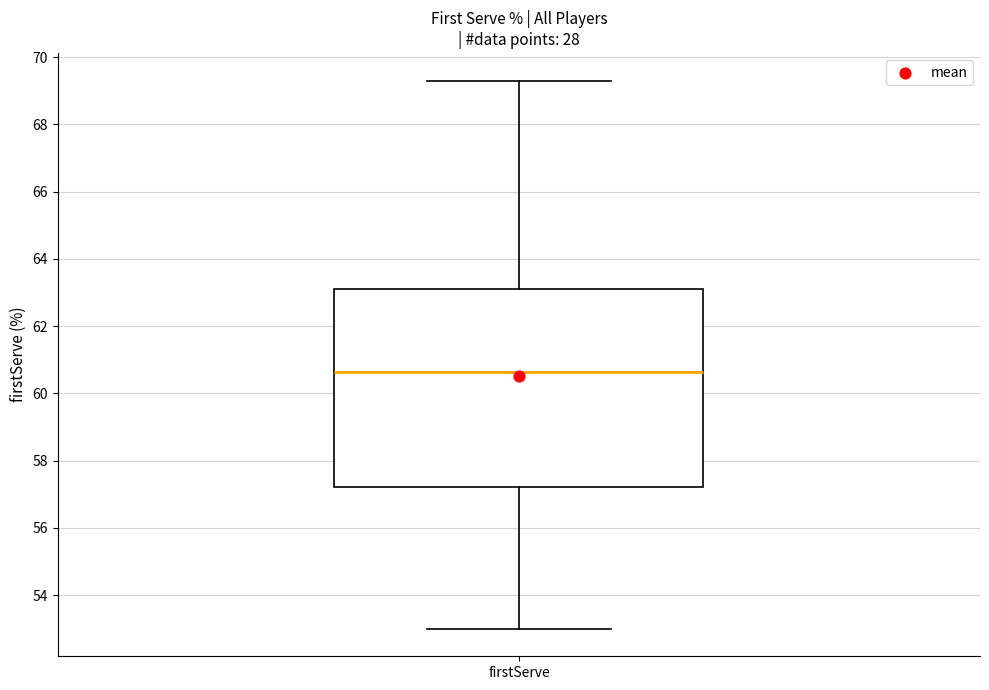

Where does the upper whisker of the box for firstServe end on the y-axis? The values are not printed on the chart, so give them approximately, as read against the axis.

69.4